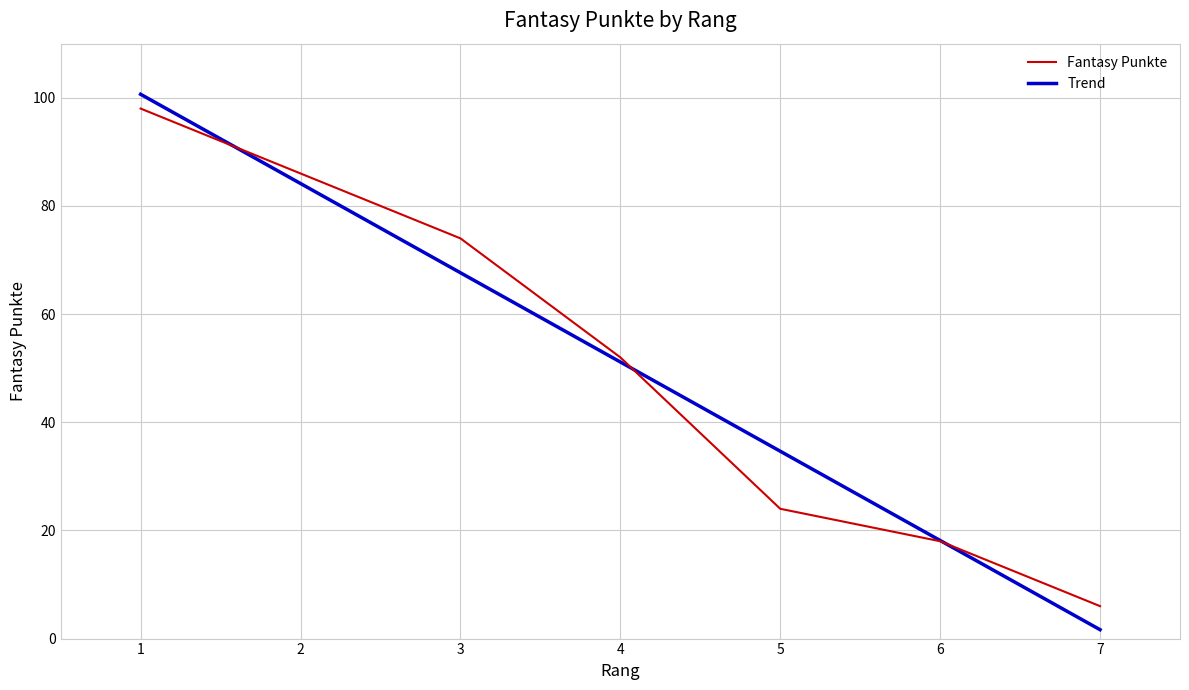

The value at 4 is 11. True or false?

False